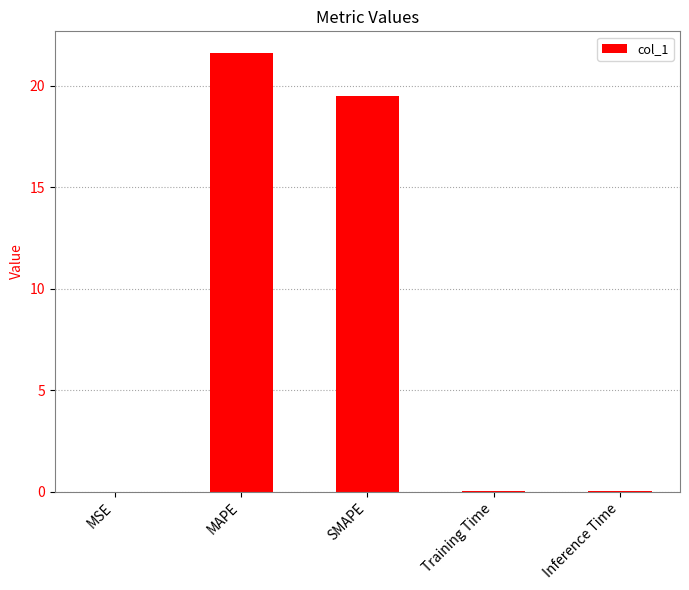

Between MSE and MAPE, which is larger?

MAPE